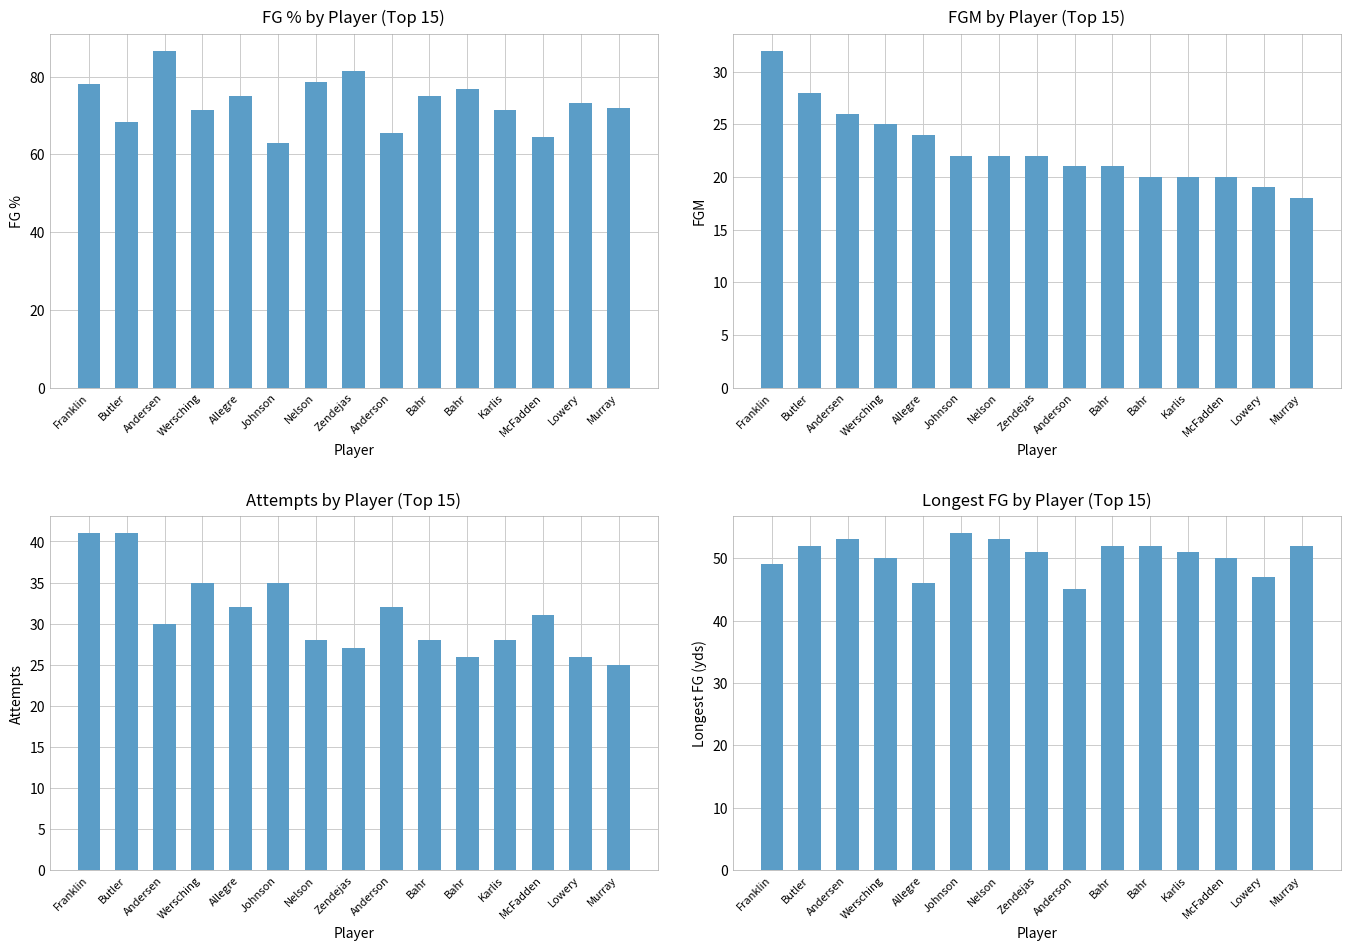

Which has a higher value, Allegre or Johnson?

Allegre